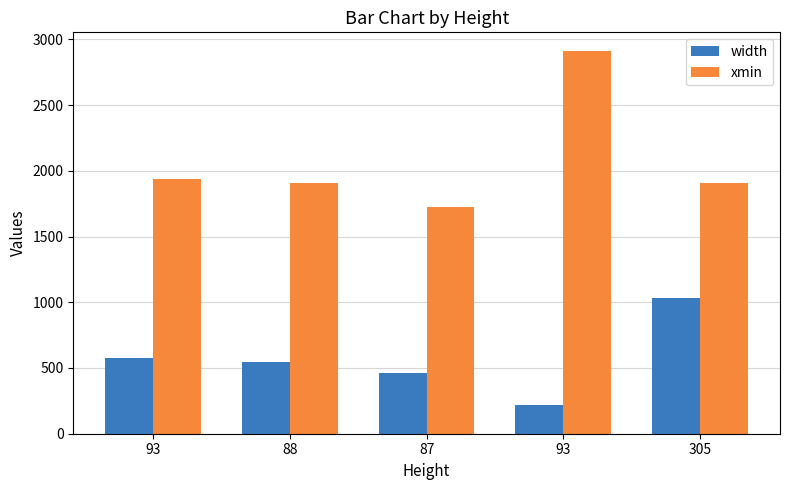

Rank the series by their average value, from highest to lowest.

xmin, width